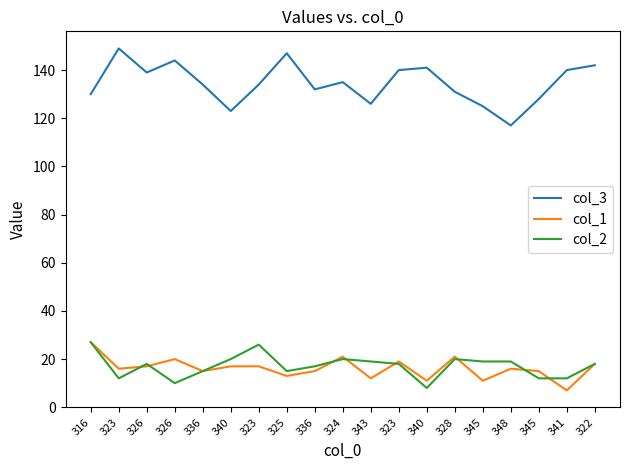

What is the difference between the highest and lowest values at 336?

119